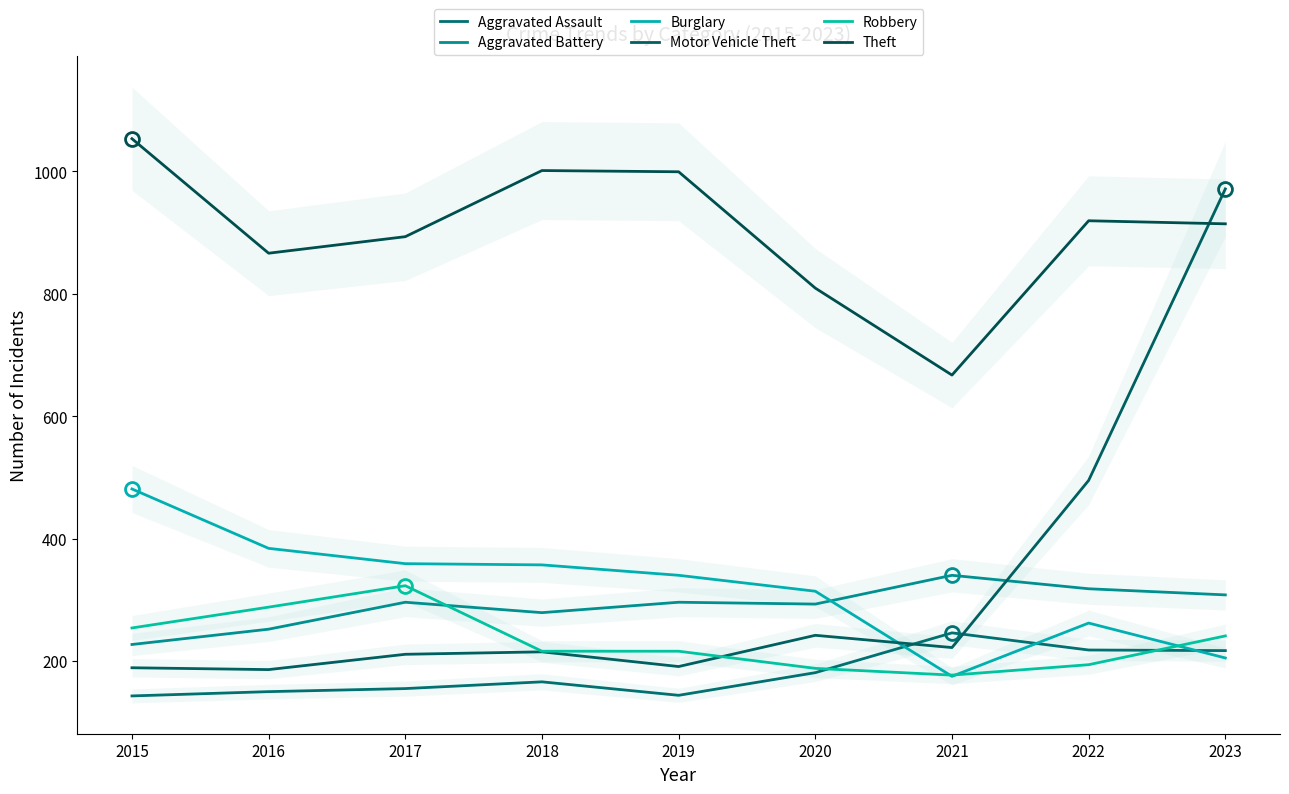

How many values in the Motor Vehicle Theft series are below 215?

4